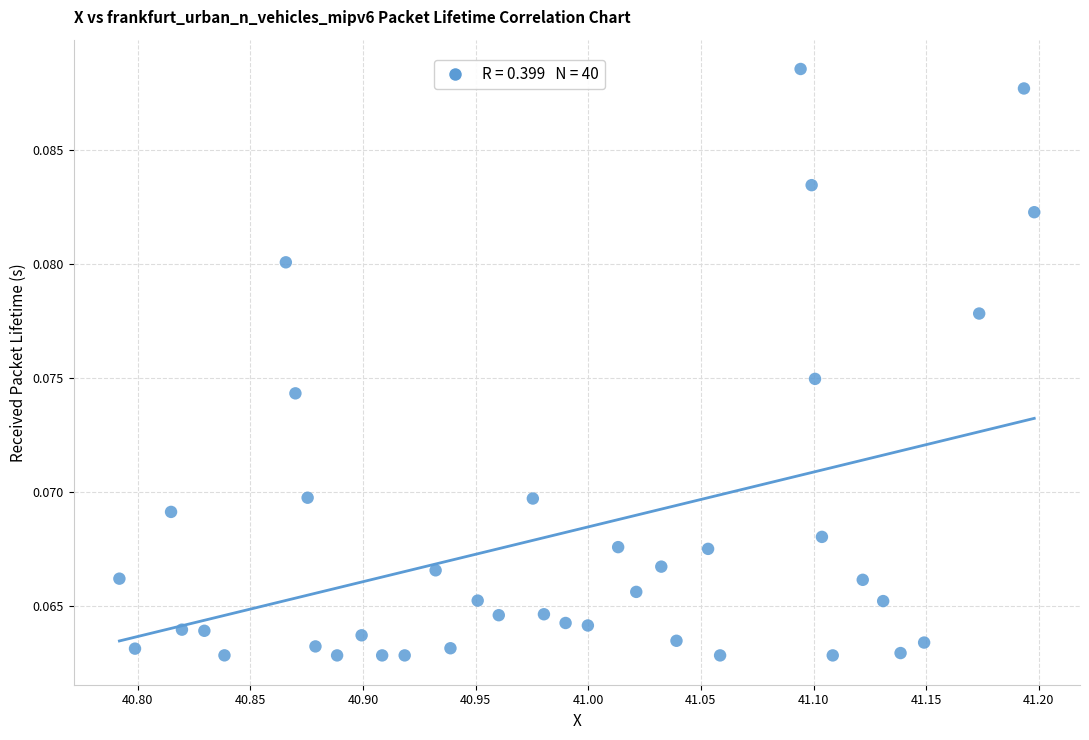

What is the range of X values (max minus min)?

0.4